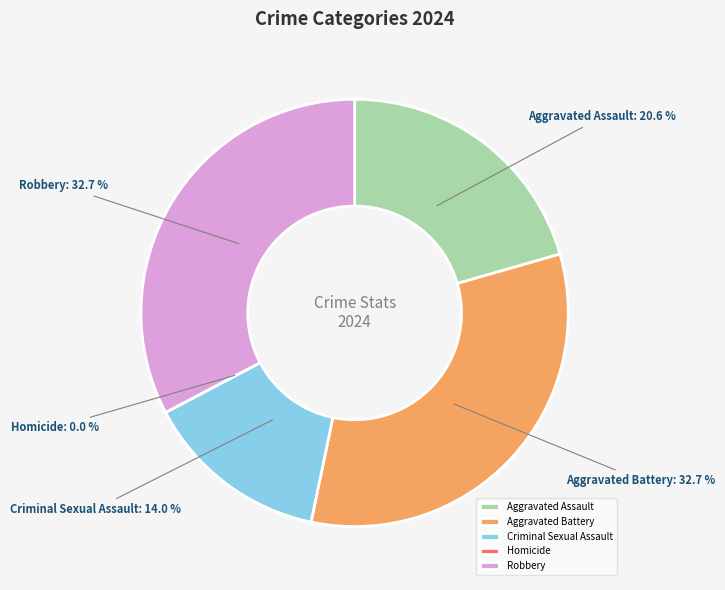

What percentage do Criminal Sexual Assault and Robbery together represent?

46.7%